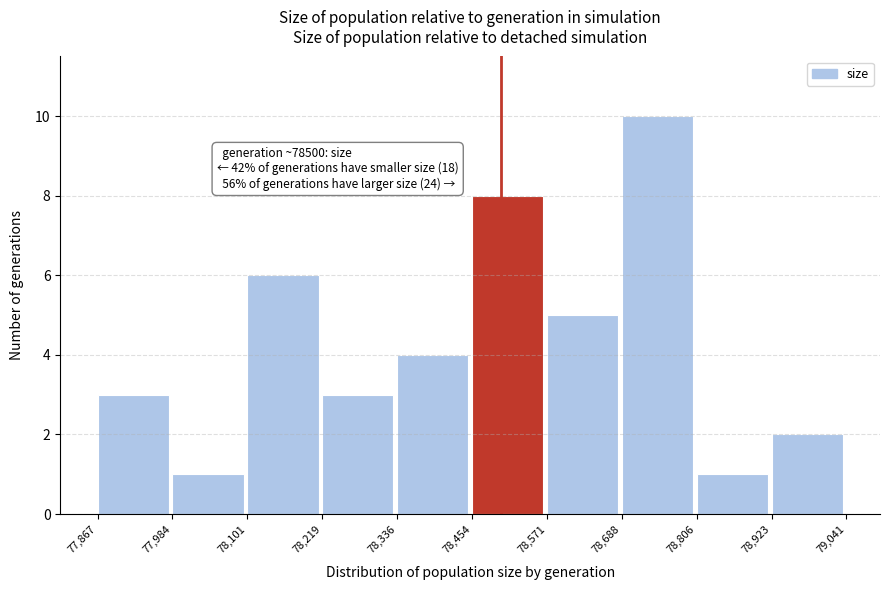

Which range on the x-axis has the tallest bar?

78,688 to 78,806